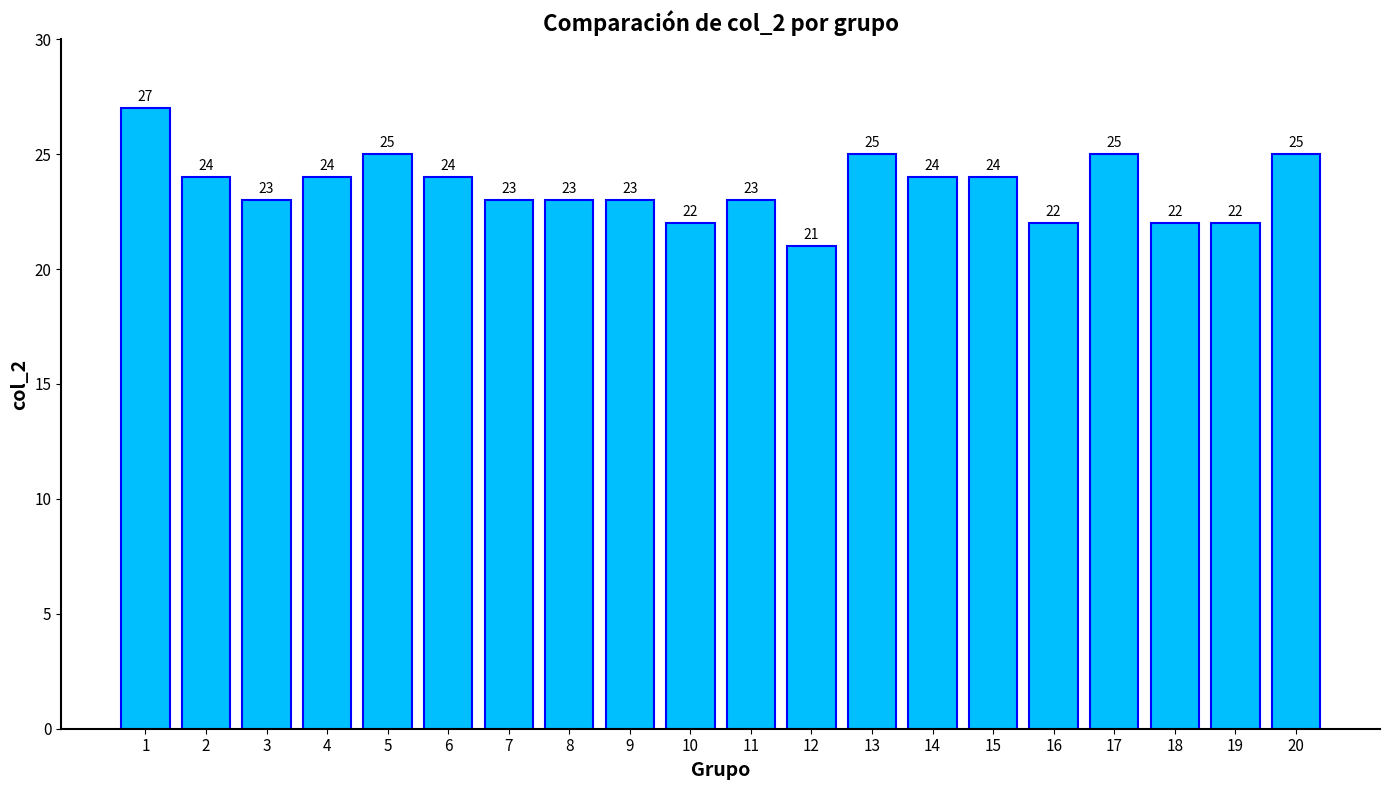

True or false: the data shows 27 at 1.

True